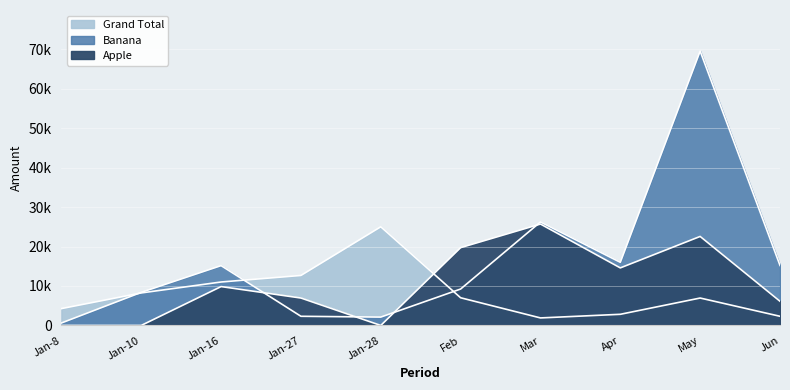

True or false: Grand Total and Banana intersect in this chart.

True